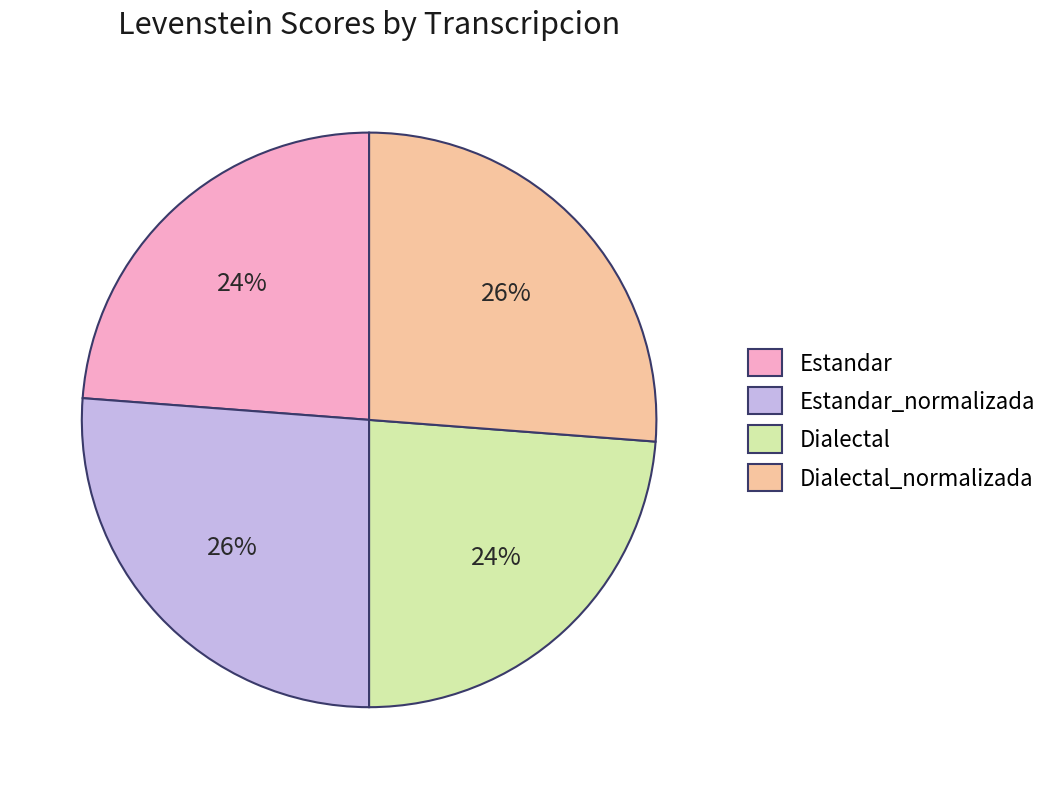

Combined, do Dialectal and Estandar account for over 50%?

No